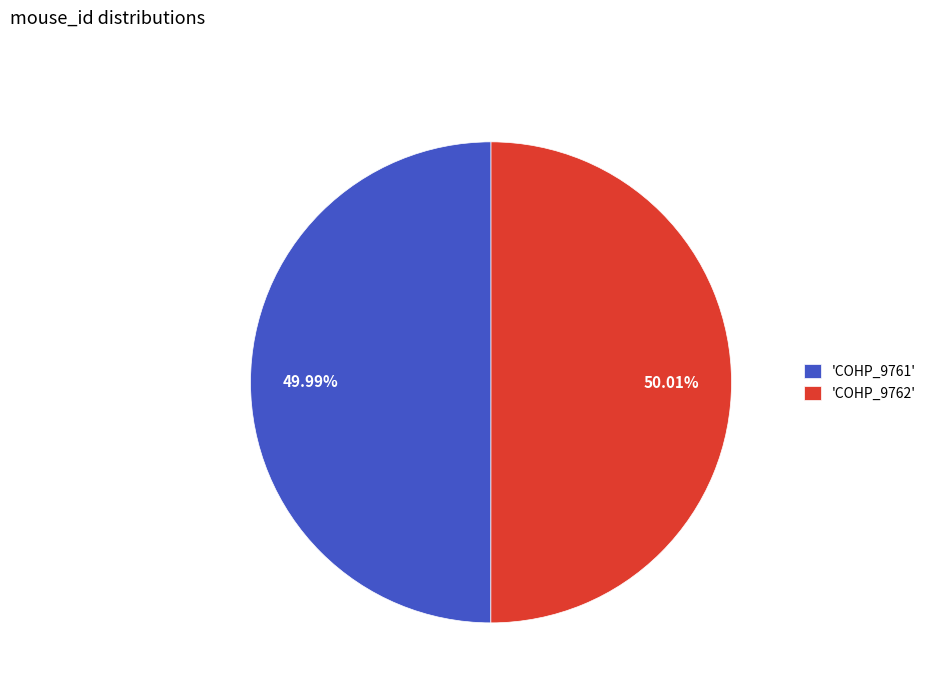

Count the number of slices in the pie.

2